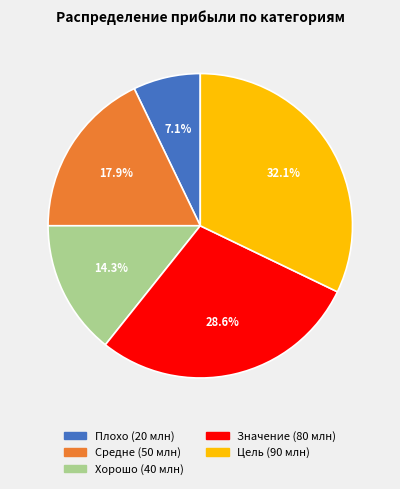

To the nearest percent, what portion does Плохо represent?

7%